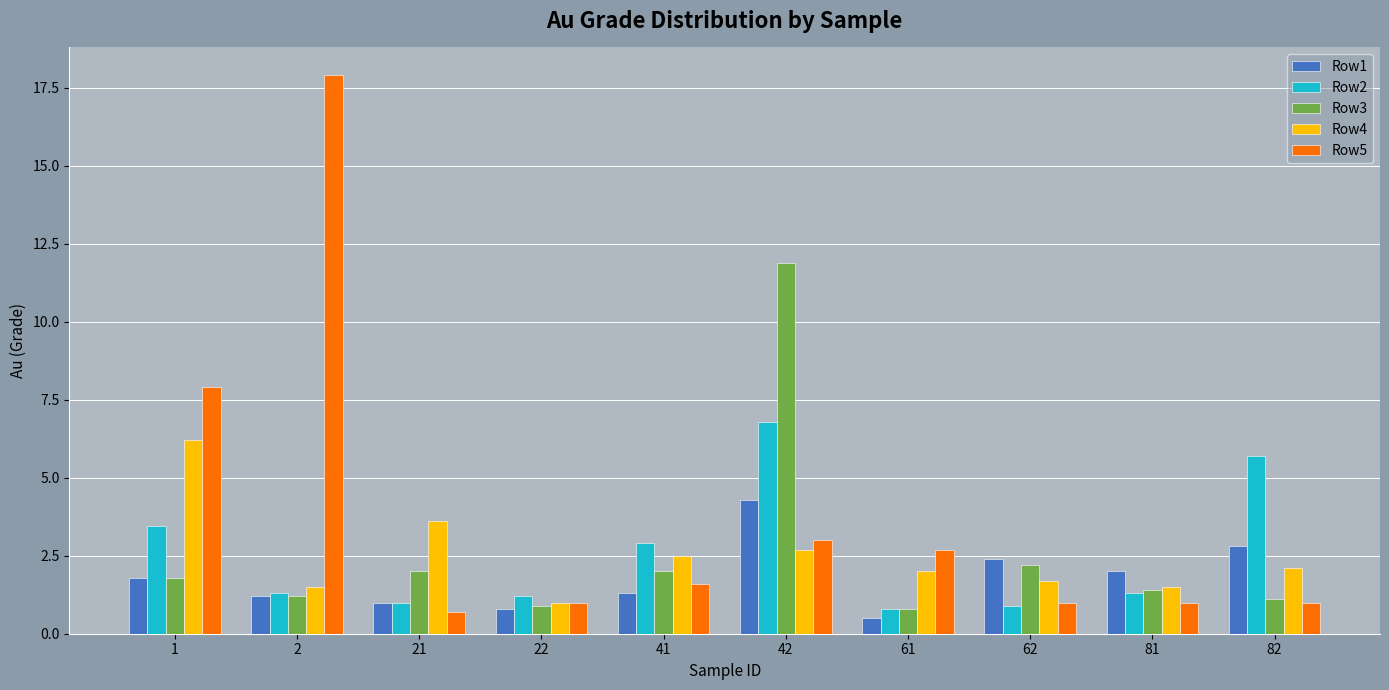

What is the average value of the Row3 series?

2.5